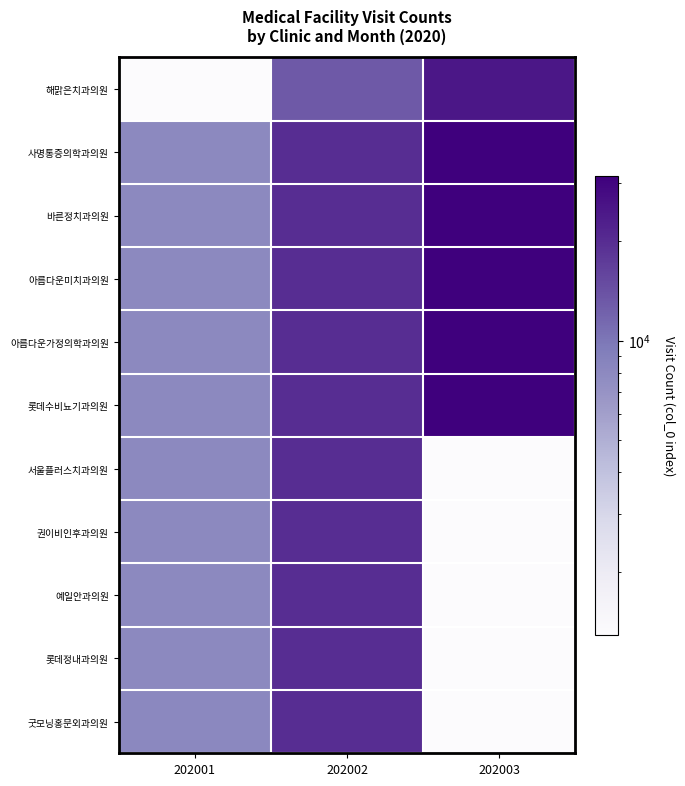

Reading left to right, extract all data points from this chart.

해맑은치과의원: 202001=1290	202002=13059	202003=24831
사명통증의학과의원: 202001=8073	202002=19812	202003=31543
바른정치과의원: 202001=8074	202002=19813	202003=31544
아름다운미치과의원: 202001=8082	202002=19821	202003=31552
아름다운가정의학과의원: 202001=8083	202002=19822	202003=31553
롯데수비뇨기과의원: 202001=8084	202002=19823	202003=31554
서울플러스치과의원: 202001=8085	202002=19824	202003=1
권이비인후과의원: 202001=8086	202002=19825	202003=1
예일안과의원: 202001=8087	202002=19826	202003=1
롯데정내과의원: 202001=8088	202002=19827	202003=1
굿모닝홍문외과의원: 202001=8089	202002=19828	202003=1